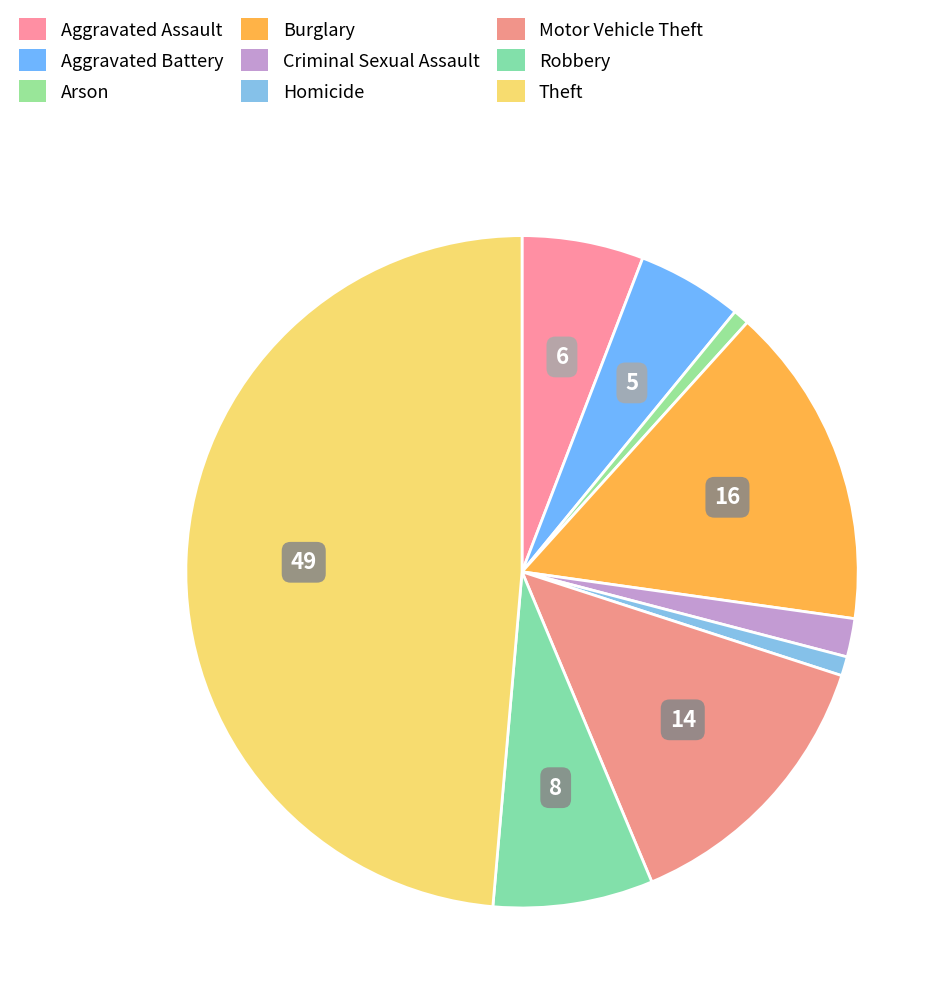

Does Arson represent more than half of the total?

No